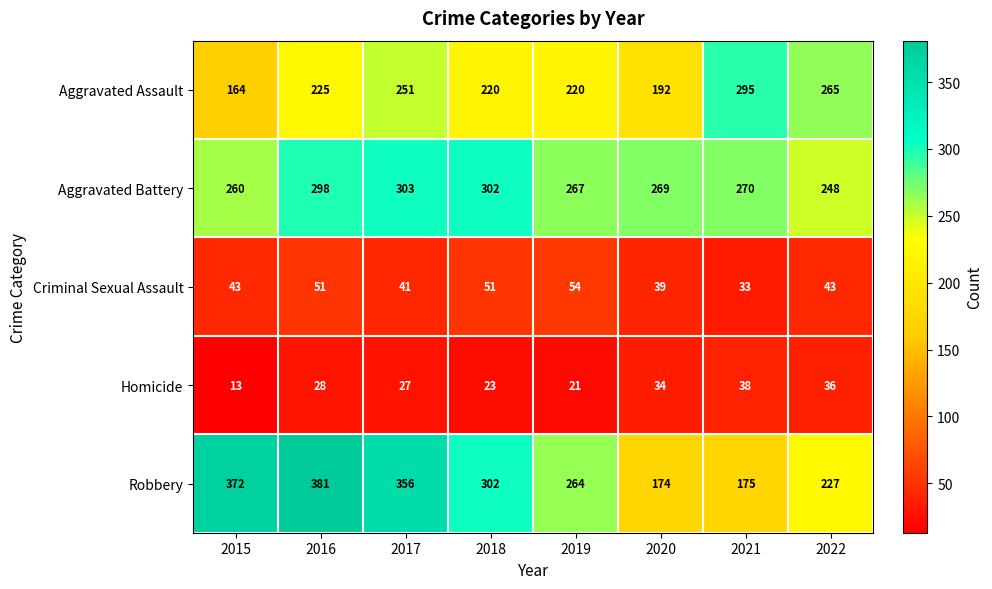

At how many categories does at least one series exceed 349?

3